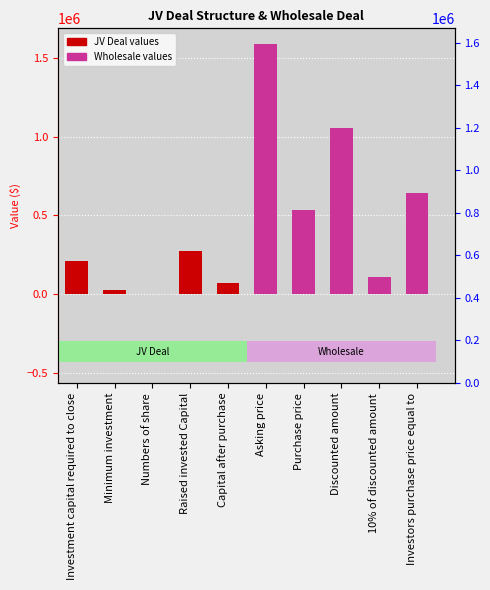

What is the sum of all values?

4496611